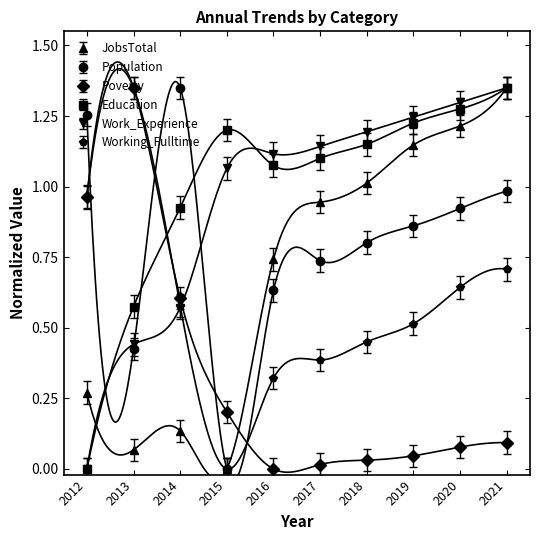

What is the highest value of the JobsTotal series?

1.4